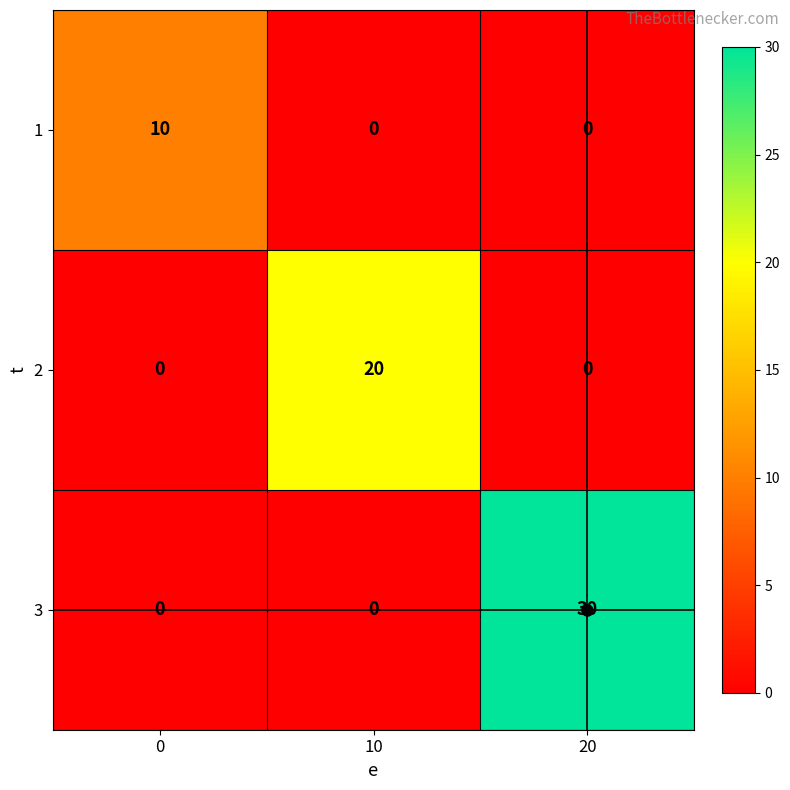

At which category does the chart reach its peak across all series?

20